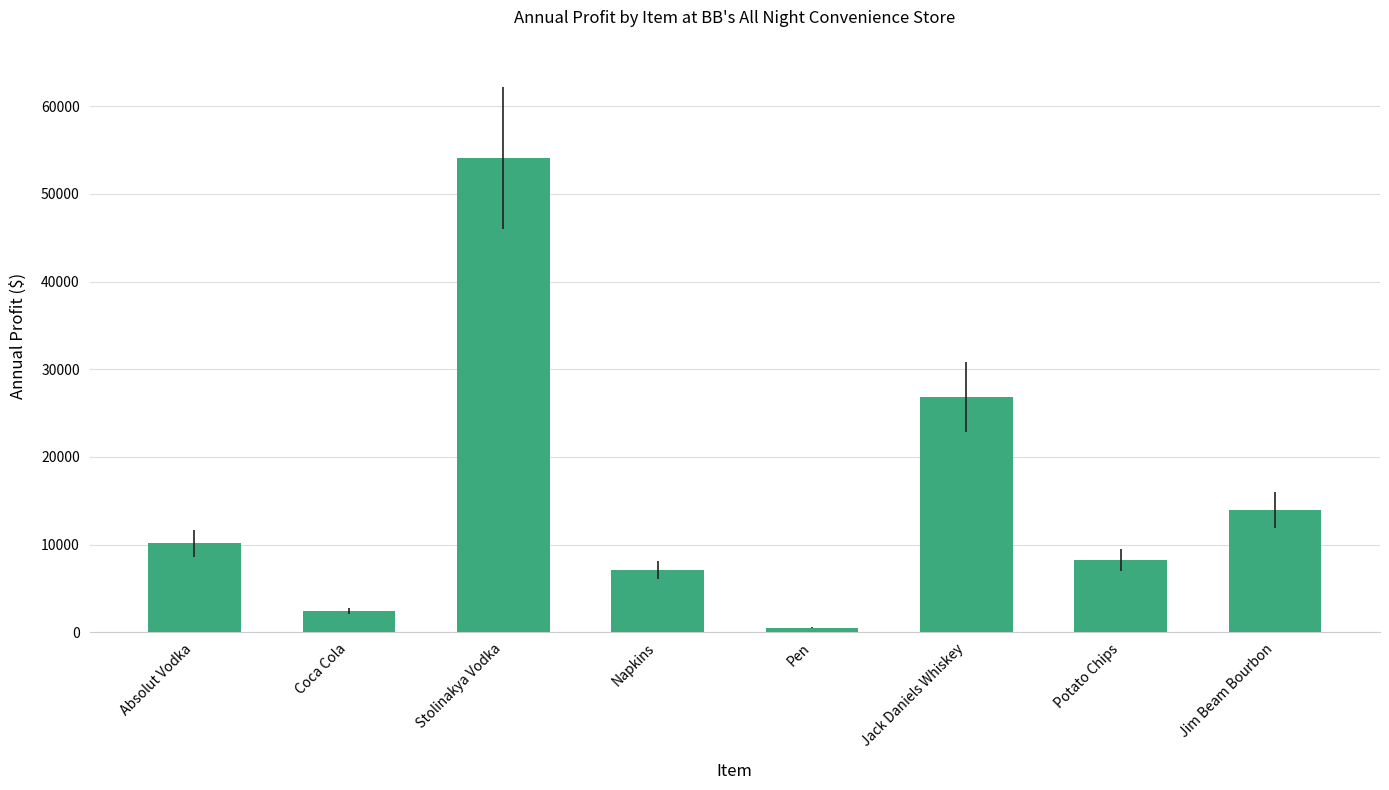

True or false: the data shows 26845.0 at Jack Daniels Whiskey.

True